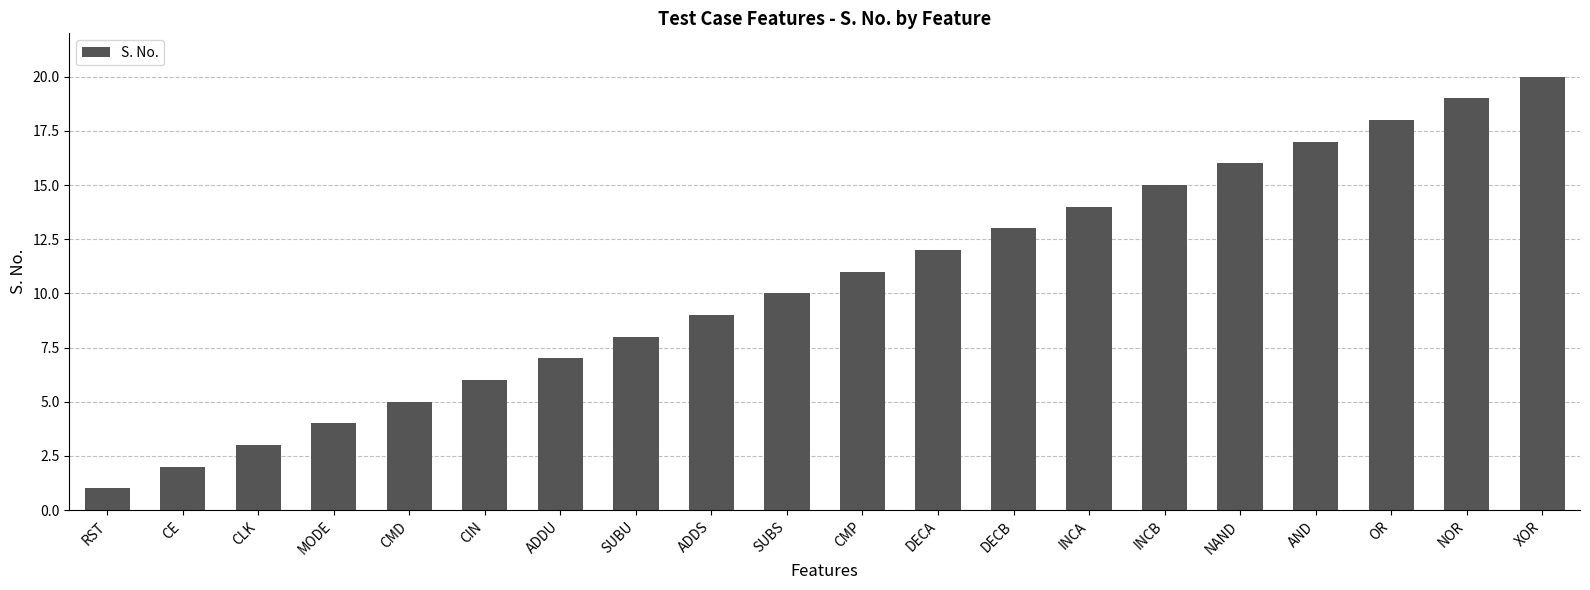

What is the ratio of the value at NAND to the value at OR?

0.9